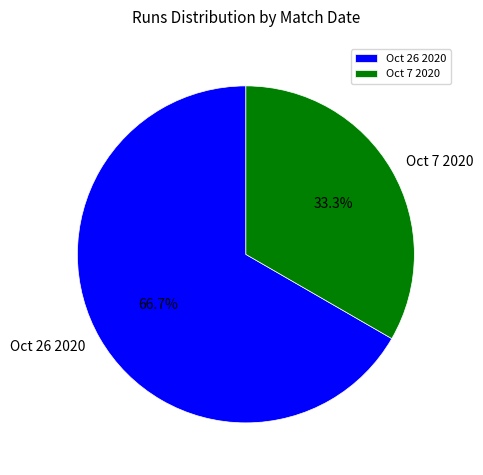

Which category has the biggest portion of the pie?

Oct 26 2020